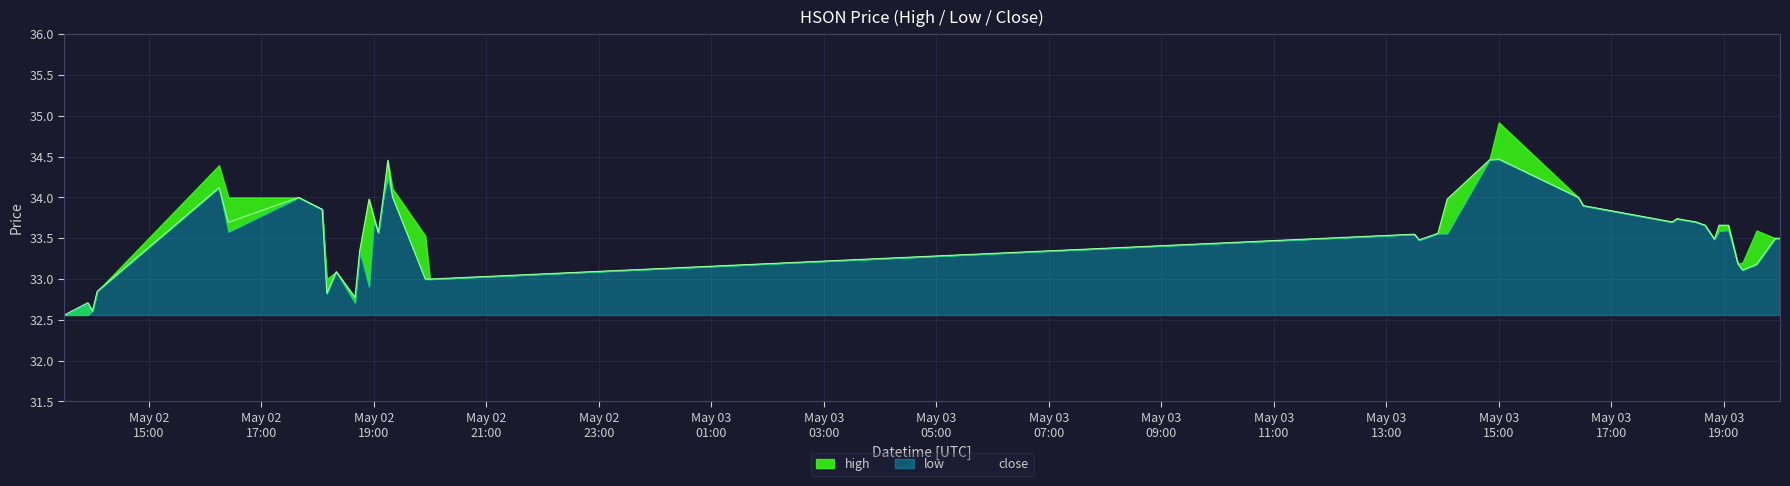

At how many categories does at least one series exceed 33?

33